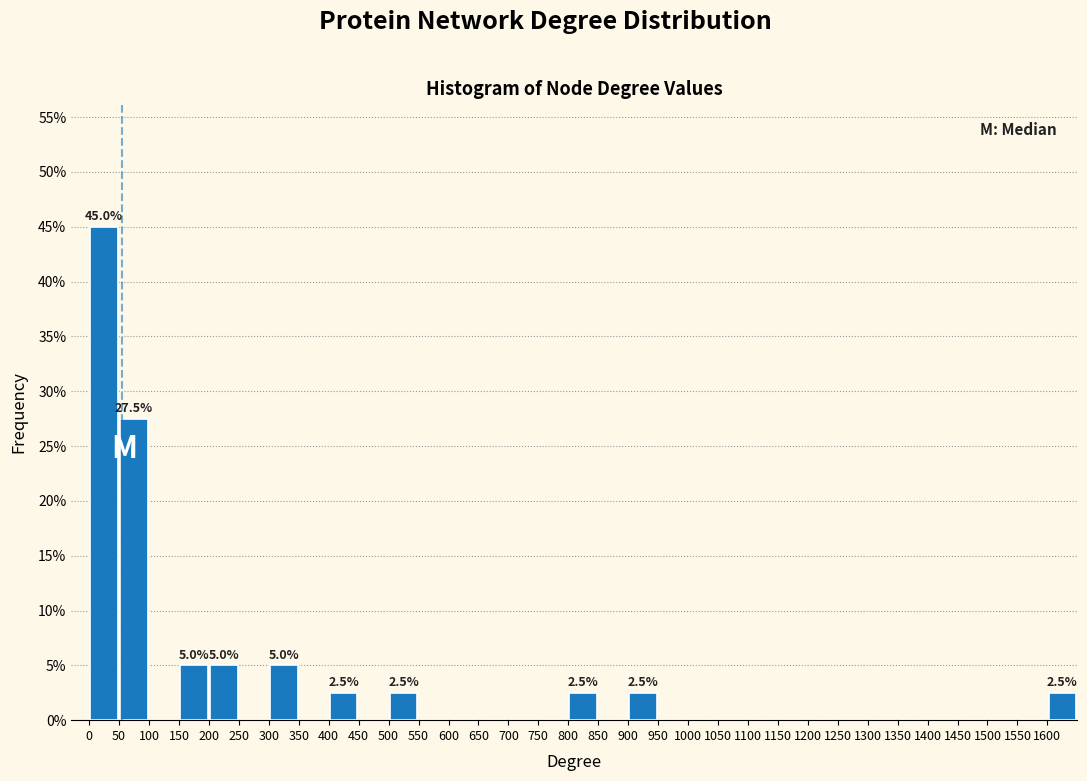

Which range on the x-axis has the tallest bar?

0 to 50